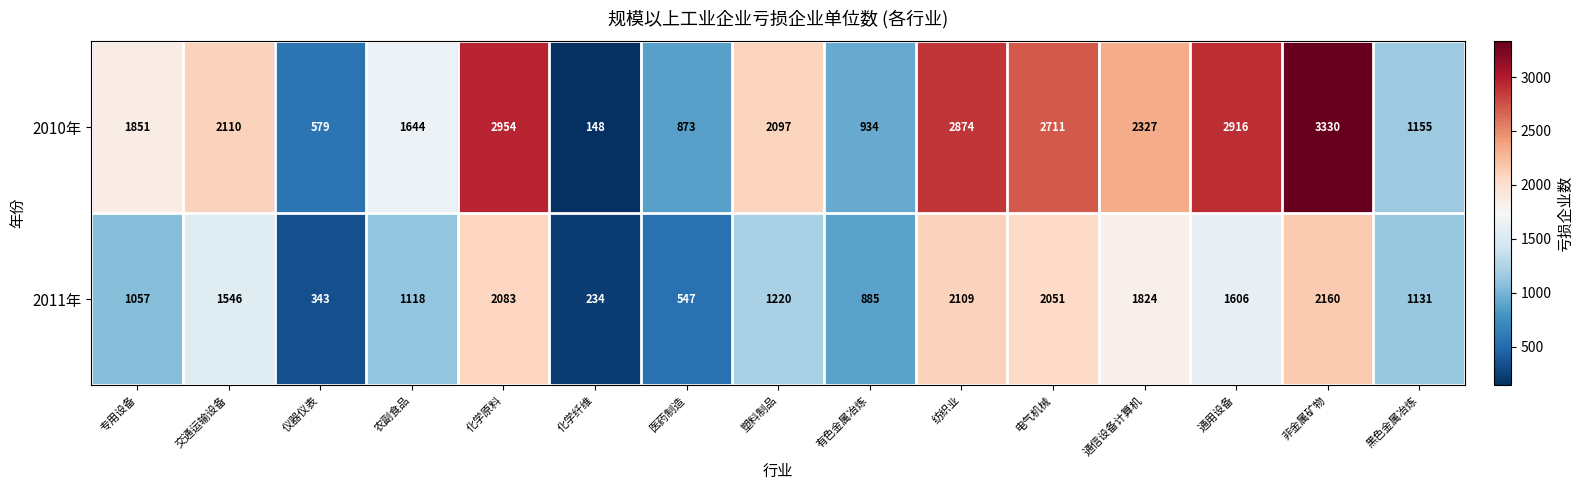

Where is 2011年 nearest to the value 1197?

塑料制品